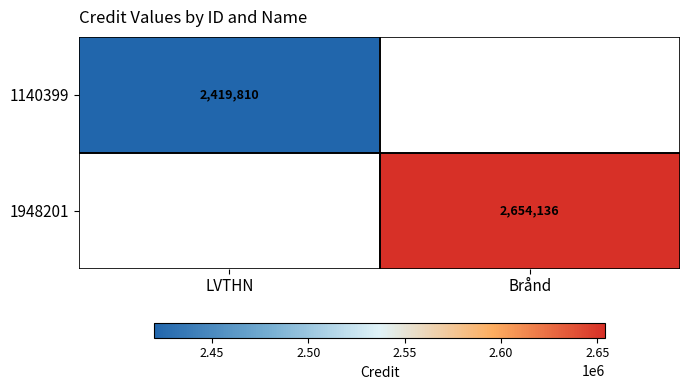

Which category has the lowest value across all series?

Brånd